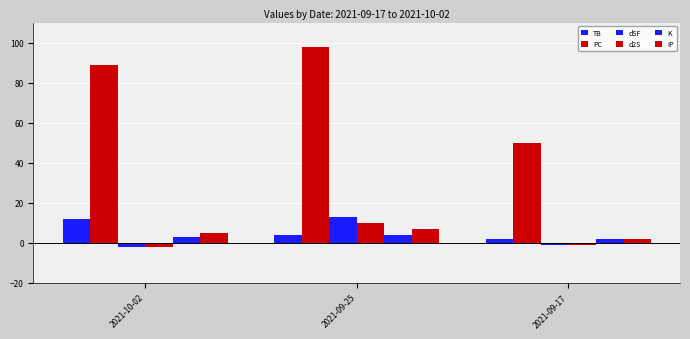

What is the minimum value for d2S?

-2